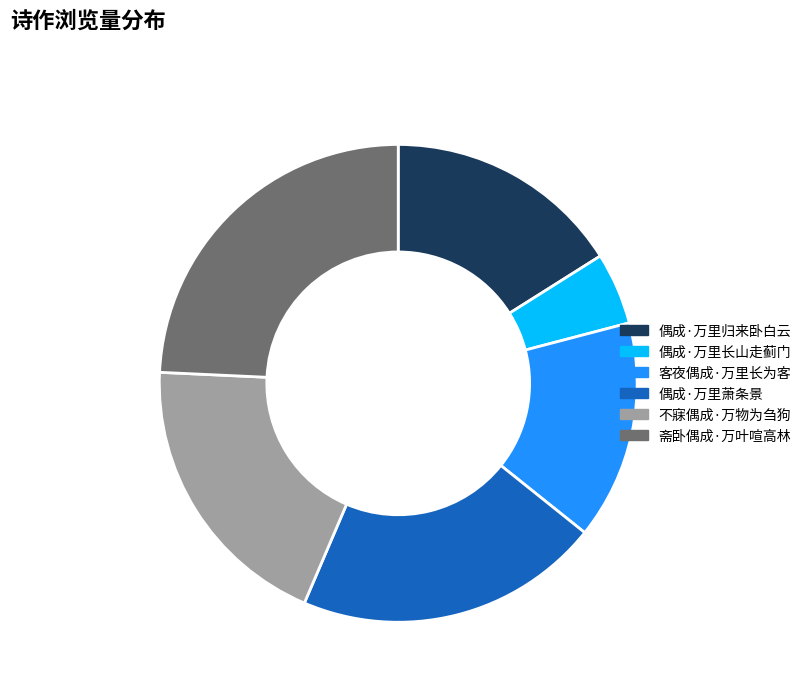

Combined, do 偶成·万里归来卧白云 and 客夜偶成·万里长为客 account for over 50%?

No